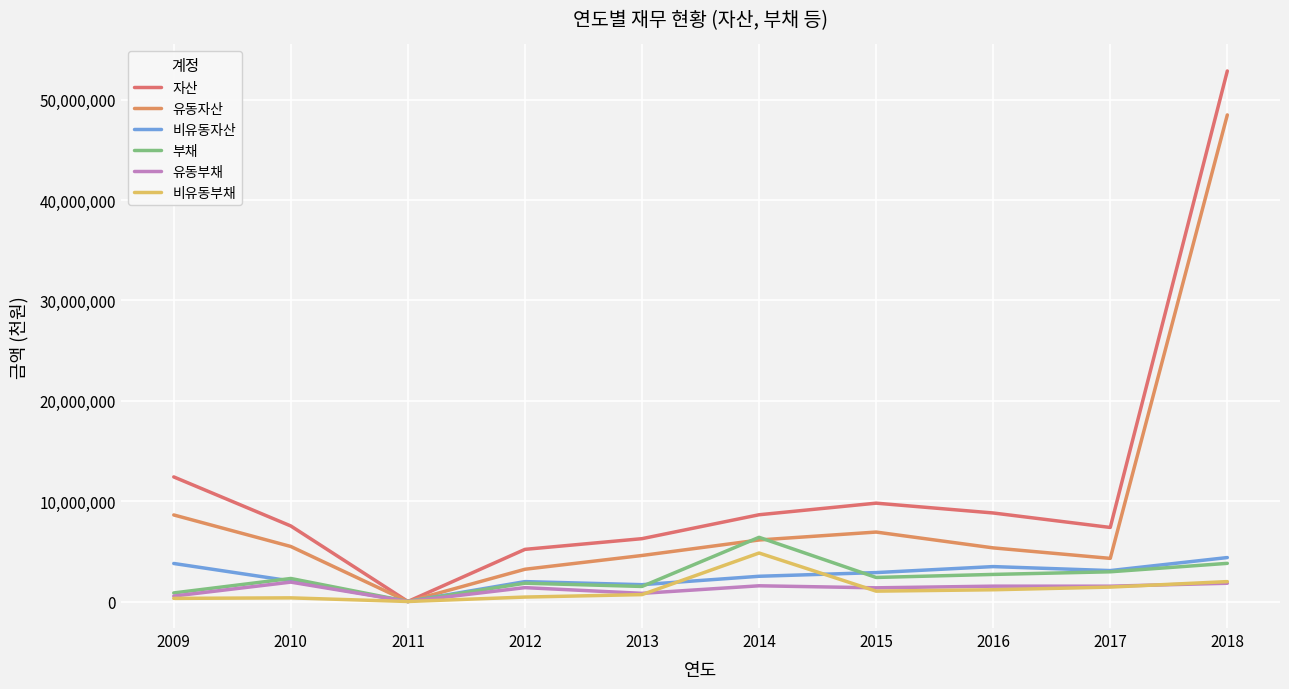

How many categories are shown in the chart?

10